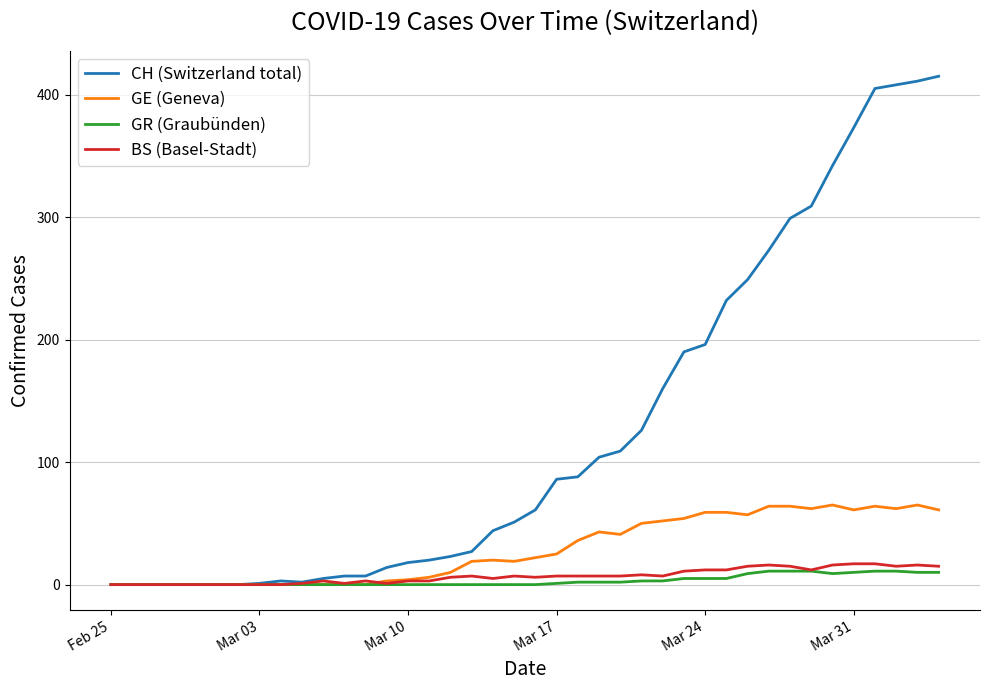

Rank the series by their maximum value, from highest to lowest.

CH (Switzerland total), GE (Geneva), BS (Basel-Stadt), GR (Graubünden)